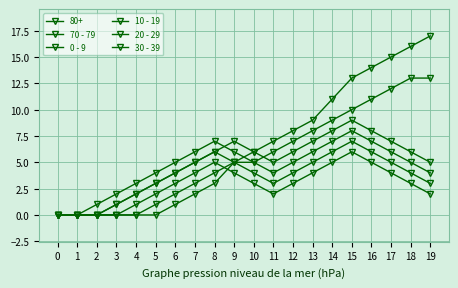

At how many categories does at least one series exceed 5?

13